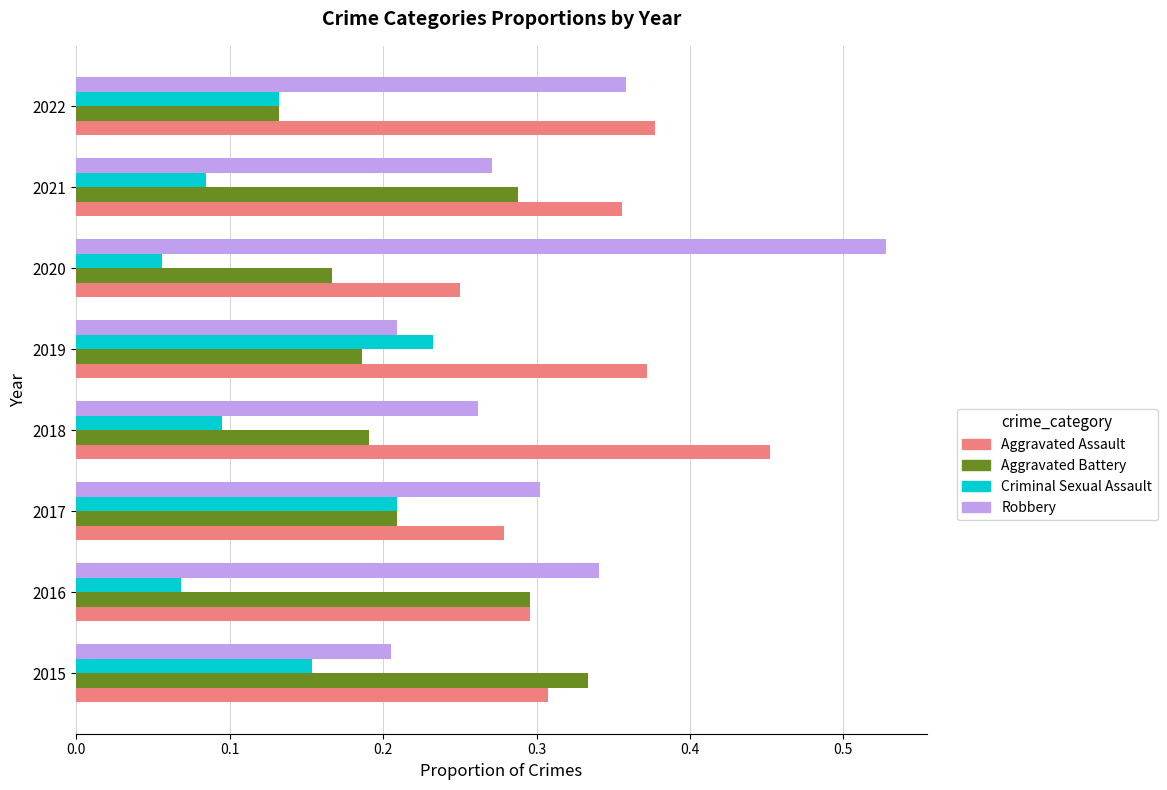

What is the sum of all Aggravated Battery values?

1.8